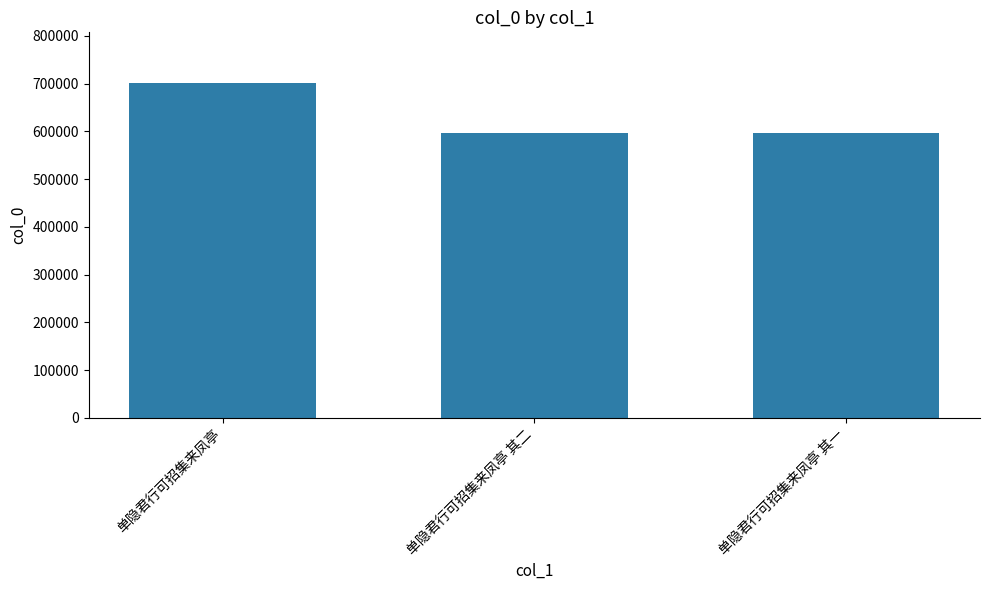

True or false: the data shows 980554 at 单隐君行可招集来凤亭 其一.

False